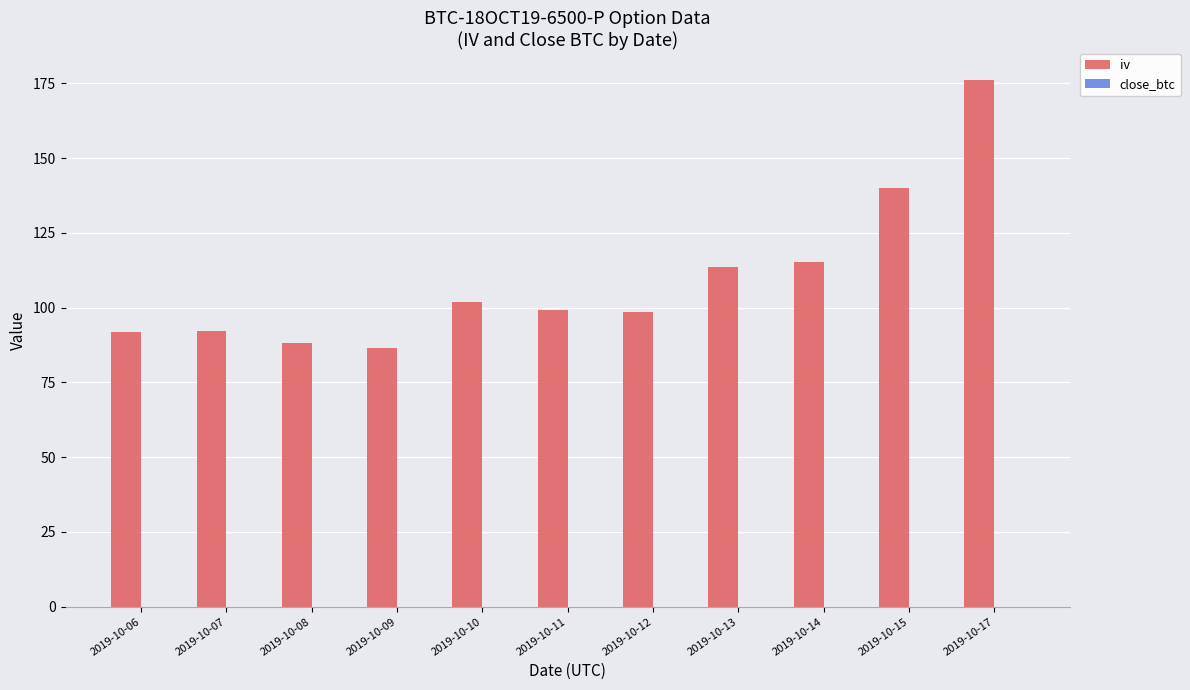

Which series has the largest total across all categories?

iv